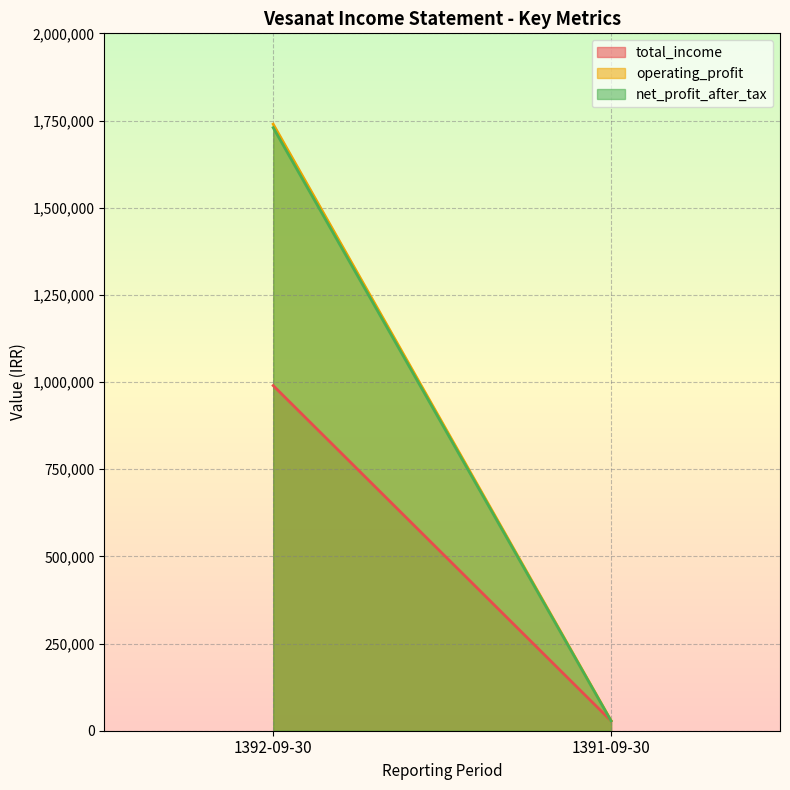

At which label is total_income closest to 509022?

1391-09-30